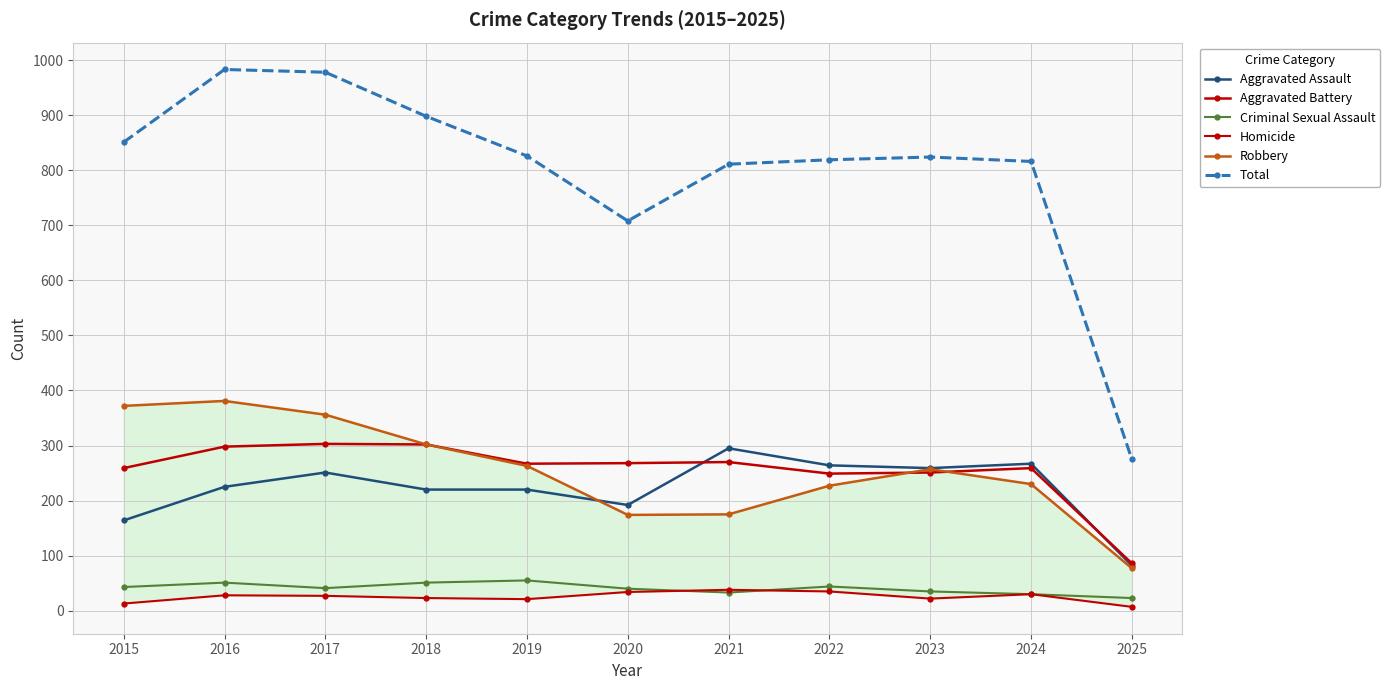

Is the value of Robbery at 2015 greater than the value of Homicide at 2016?

Yes